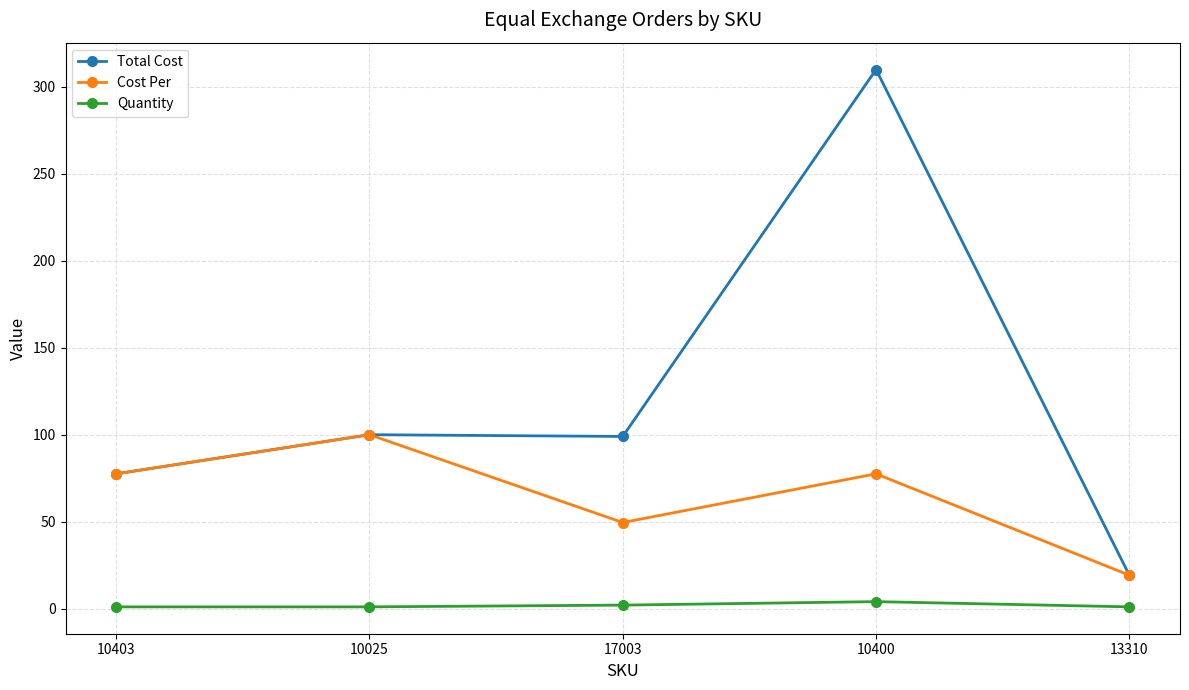

What is the difference between the second highest and minimum values in the Cost Per series?

58.3